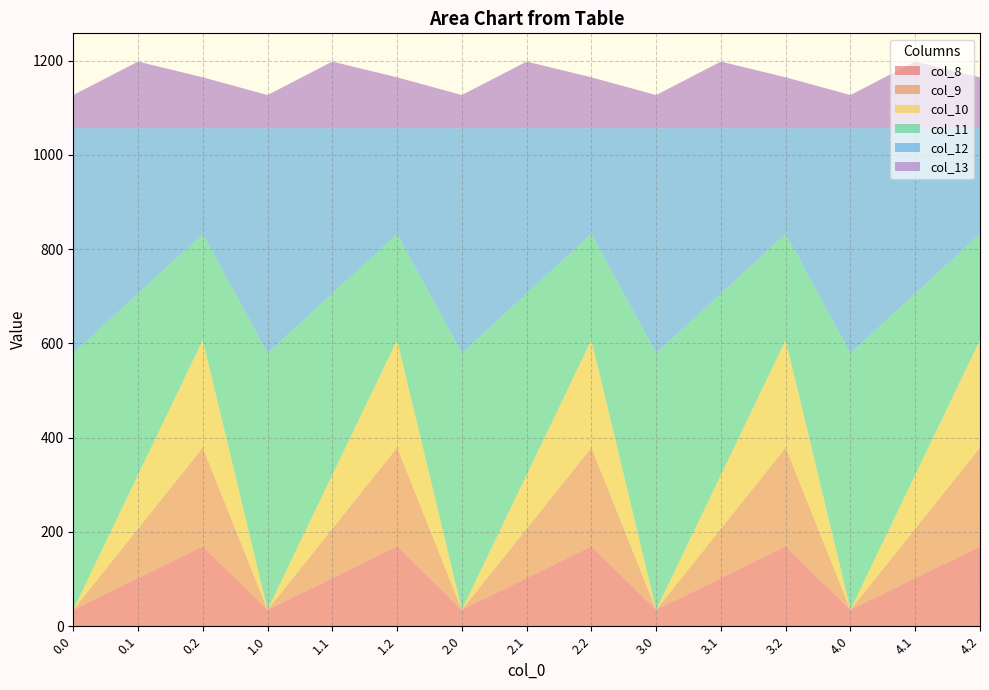

Reading right to left, transcribe all the data shown in this chart.

col_8: 4.2=169.5	4.1=102.3	4.0=35.0	3.2=169.5	3.1=102.3	3.0=35.0	2.2=169.5	2.1=102.3	2.0=35.0	1.2=169.5	1.1=102.3	1.0=35.0	0.2=169.5	0.1=102.3	0.0=35.0
col_9: 4.2=209.6	4.1=104.8	4.0=0.0	3.2=209.6	3.1=104.8	3.0=0.0	2.2=209.6	2.1=104.8	2.0=0.0	1.2=209.6	1.1=104.8	1.0=0.0	0.2=209.6	0.1=104.8	0.0=0.0
col_10: 4.2=228.0	4.1=114.0	4.0=0.0	3.2=228.0	3.1=114.0	3.0=0.0	2.2=228.0	2.1=114.0	2.0=0.0	1.2=228.0	1.1=114.0	1.0=0.0	0.2=228.0	0.1=114.0	0.0=0.0
col_11: 4.2=225.2	4.1=384.7	4.0=544.3	3.2=225.2	3.1=384.7	3.0=544.3	2.2=225.2	2.1=384.7	2.0=544.3	1.2=225.2	1.1=384.7	1.0=544.3	0.2=225.2	0.1=384.7	0.0=544.3
col_12: 4.2=224.3	4.1=350.8	4.0=477.2	3.2=224.3	3.1=350.8	3.0=477.2	2.2=224.3	2.1=350.8	2.0=477.2	1.2=224.3	1.1=350.8	1.0=477.2	0.2=224.3	0.1=350.8	0.0=477.2
col_13: 4.2=107.8	4.1=141.2	4.0=70.2	3.2=107.8	3.1=141.2	3.0=70.2	2.2=107.8	2.1=141.2	2.0=70.2	1.2=107.8	1.1=141.2	1.0=70.2	0.2=107.8	0.1=141.2	0.0=70.2